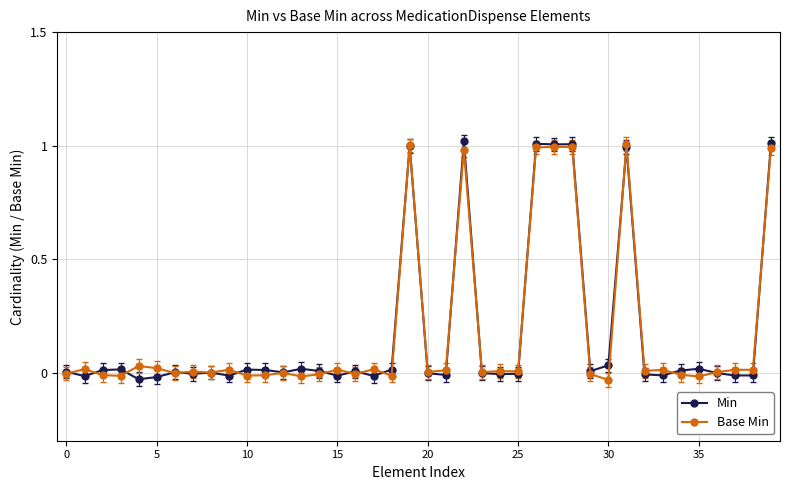

True or false: Min has more than 1 interior local peaks.

True